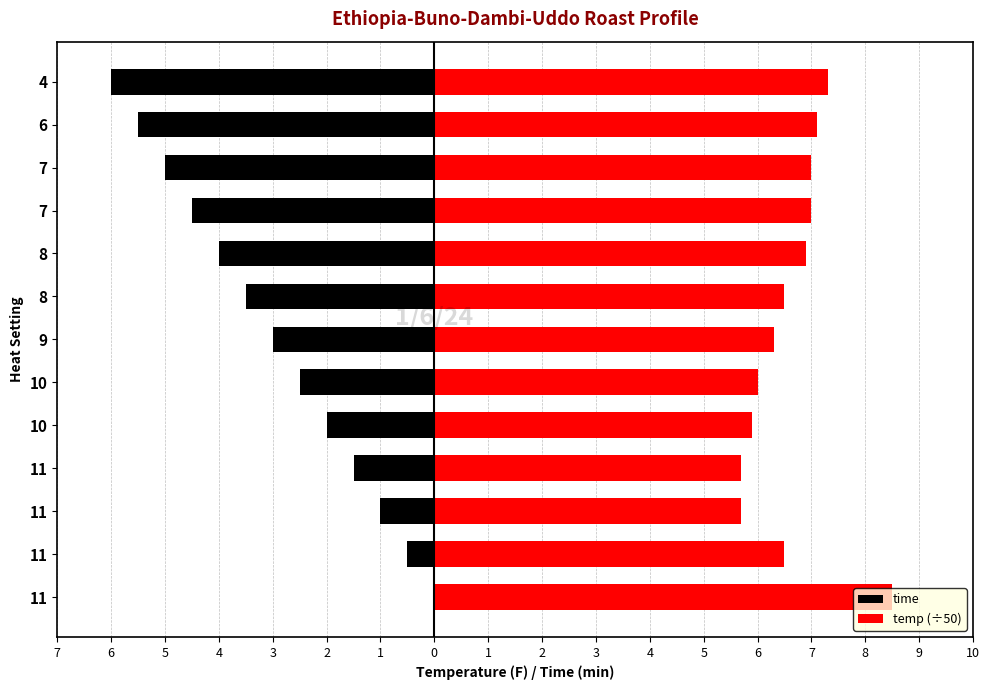

What are all the series names shown in the legend?

time, temp (÷50)